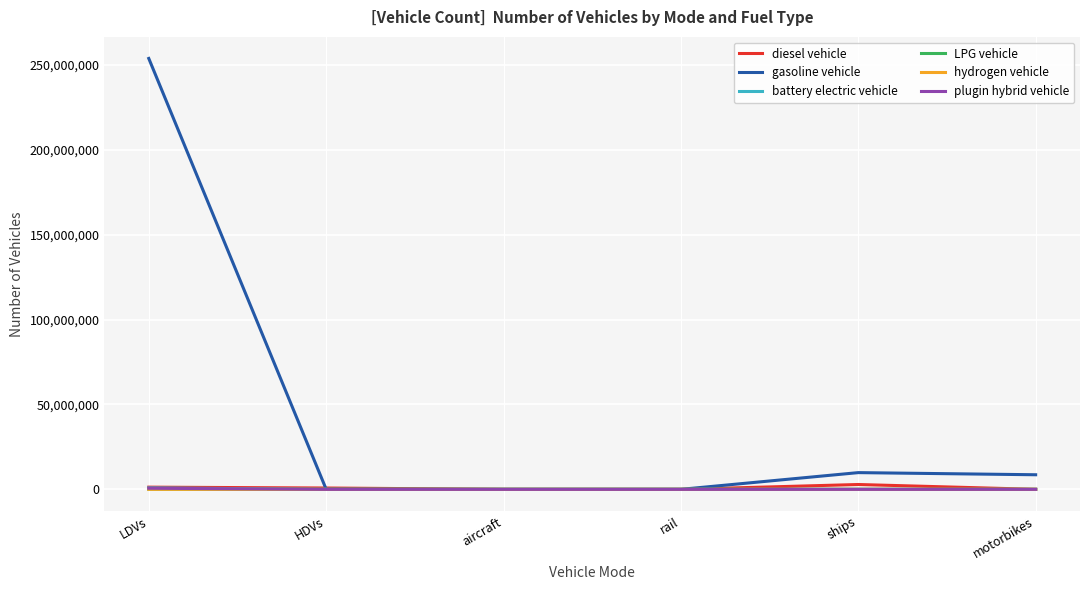

What is the greatest value displayed?

253943824.0